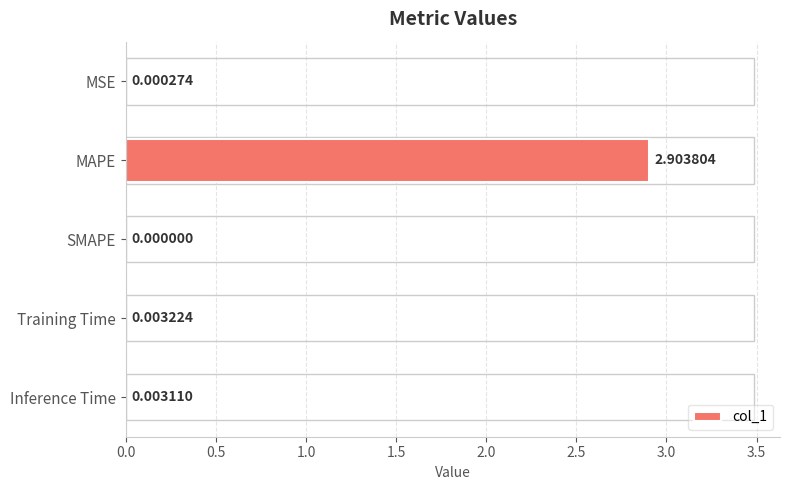

What is the change in value from MAPE to SMAPE?

-2.9